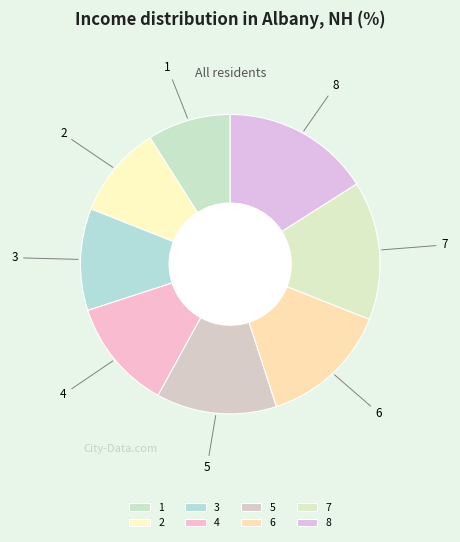

True or false: 5 accounts for 13% of the total.

True